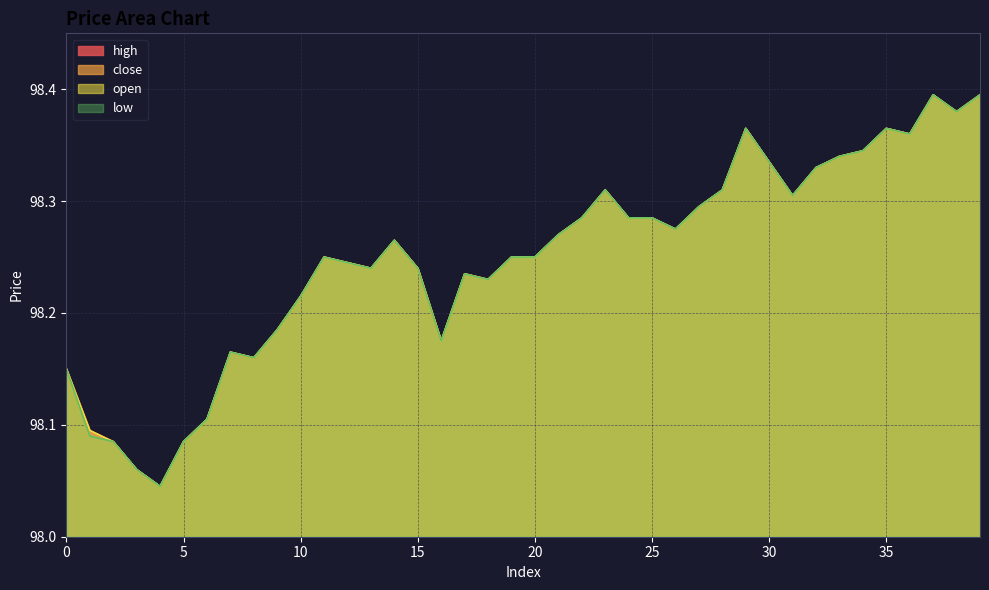

What is the minimum value shown in the chart?

98.0